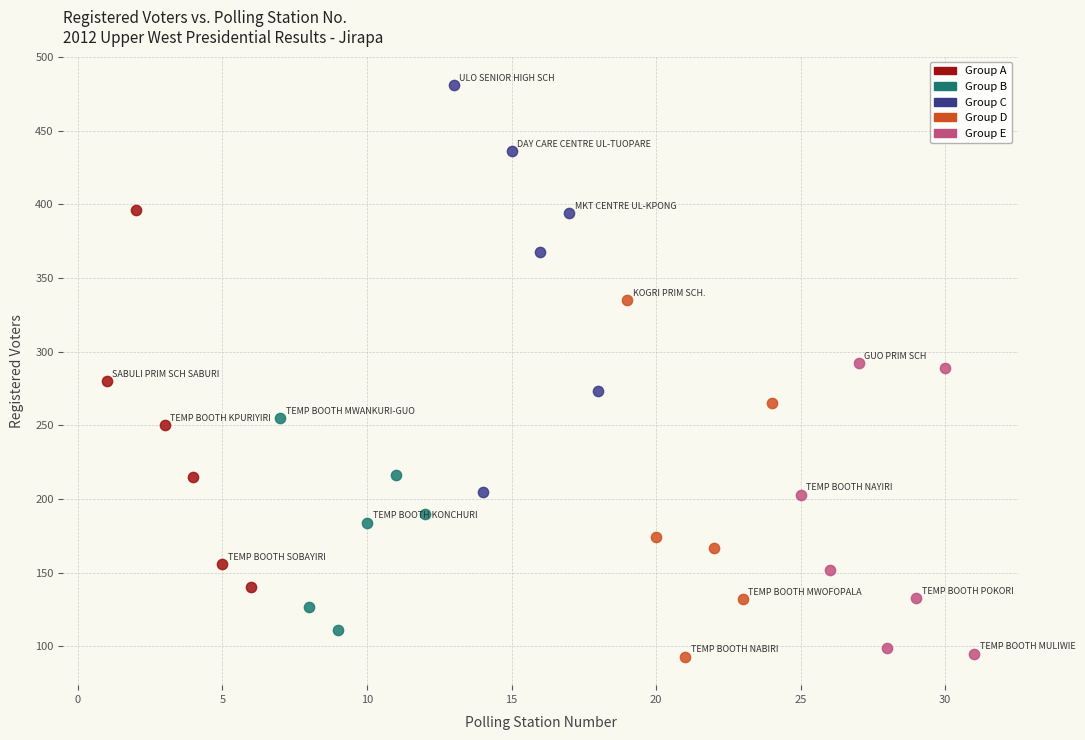

Which series contains the highest Y value?

Group C